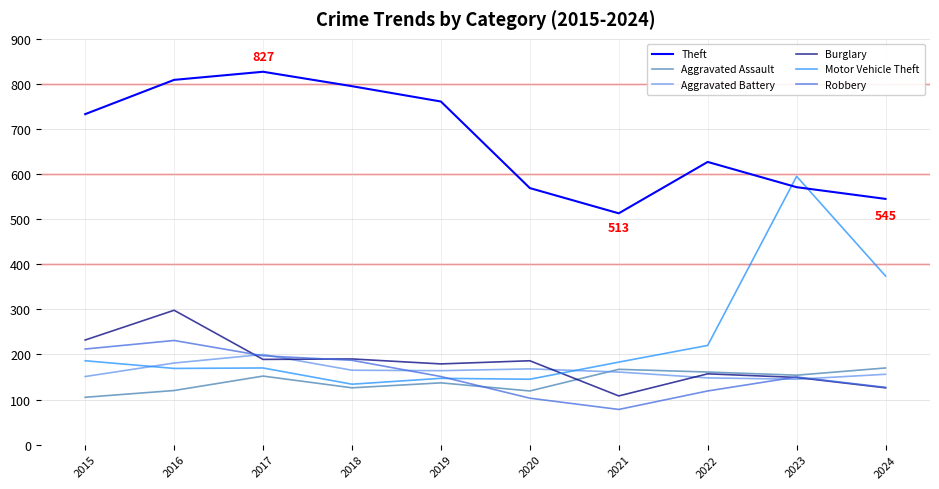

Where does the Motor Vehicle Theft series first go above 183?

2015